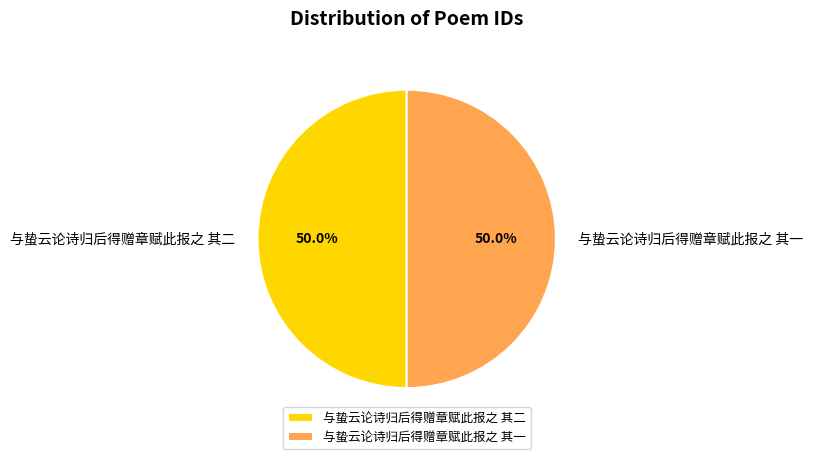

To the nearest percent, what portion does 与蛰云论诗归后得赠章赋此报之 其一 represent?

50%